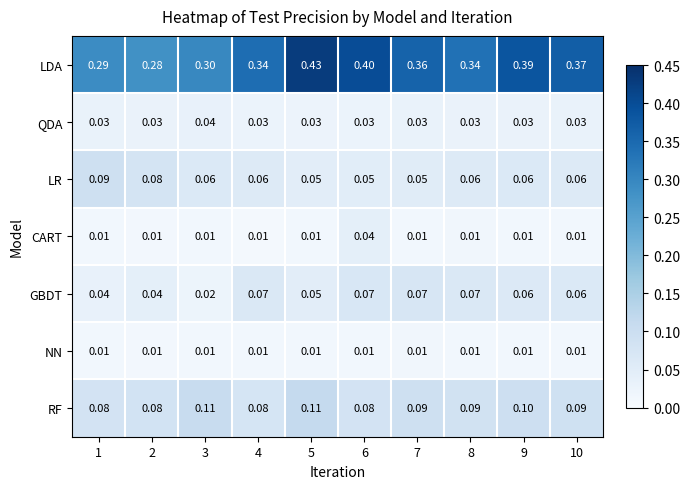

Which series has the largest range (max minus min)?

LDA